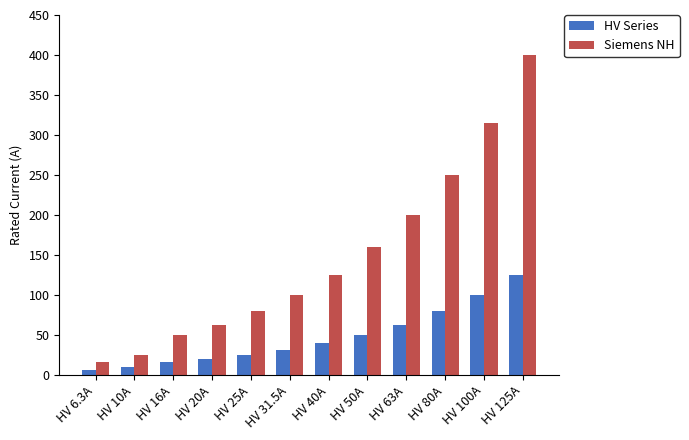

What position from the right is HV 16A?

10